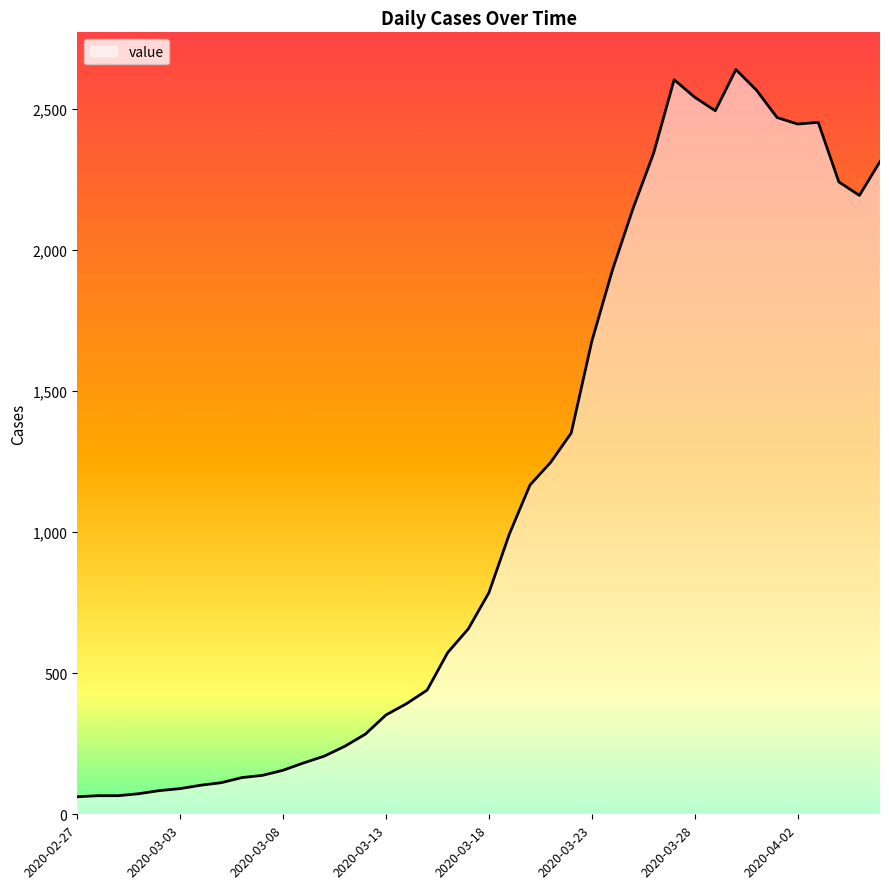

What is the greatest value displayed?

2639